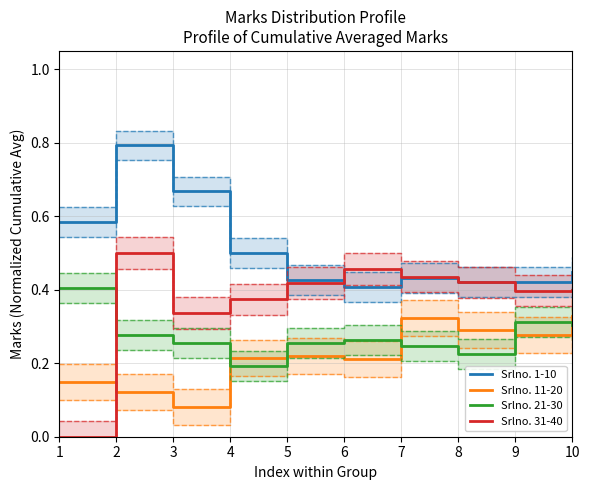

What is the total value across all series at 9?

1.4